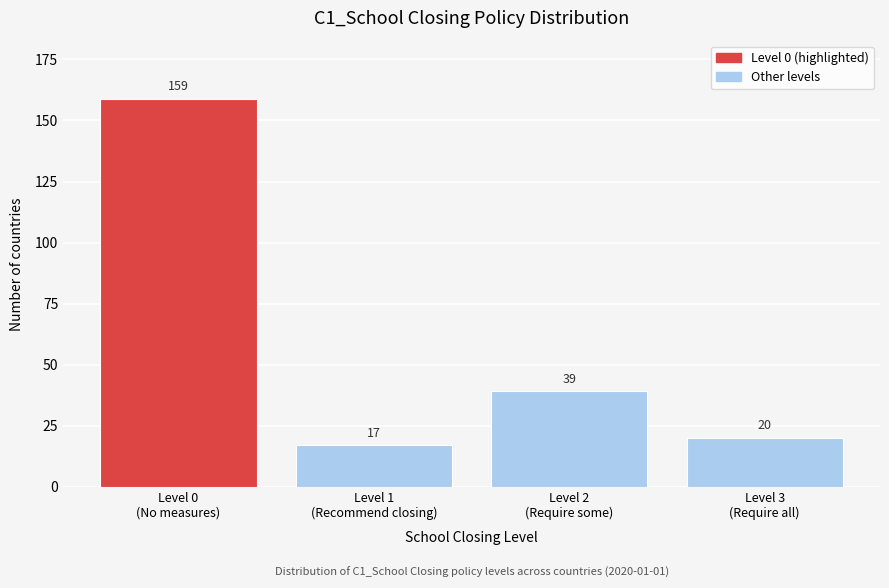

Reading left to right, list all the values displayed in this chart.

159	17	39	20